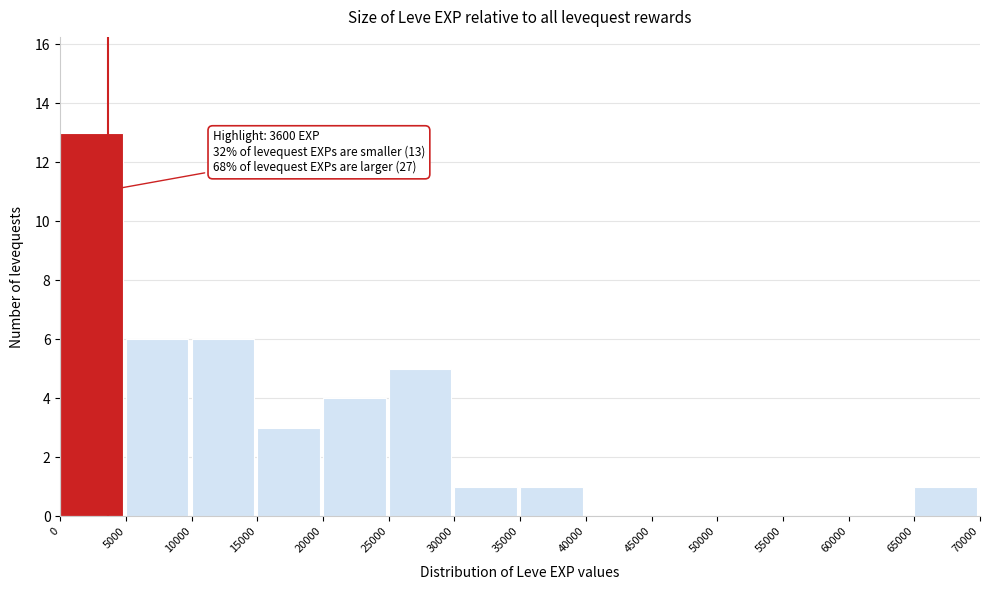

Which range on the x-axis has the tallest bar?

0 to 5000